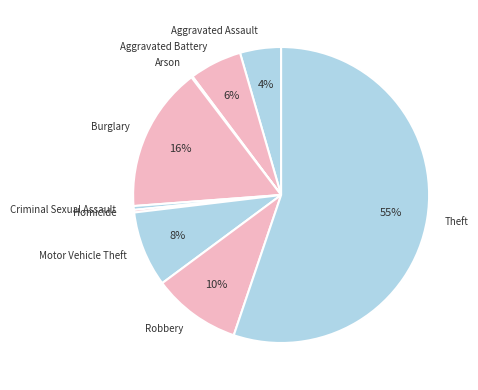

Which has a higher value, Criminal Sexual Assault or Aggravated Assault?

Aggravated Assault